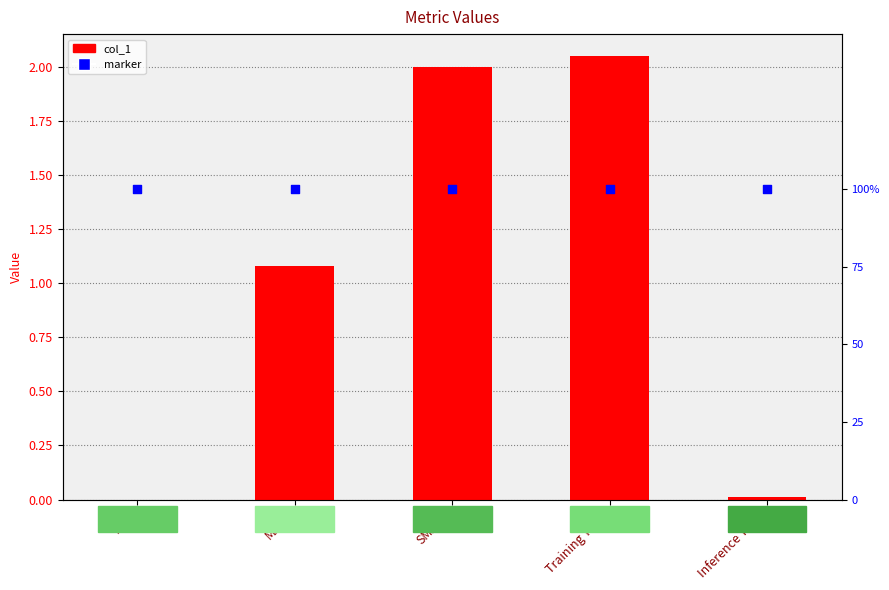

Which series contains the highest Y value?

col_1